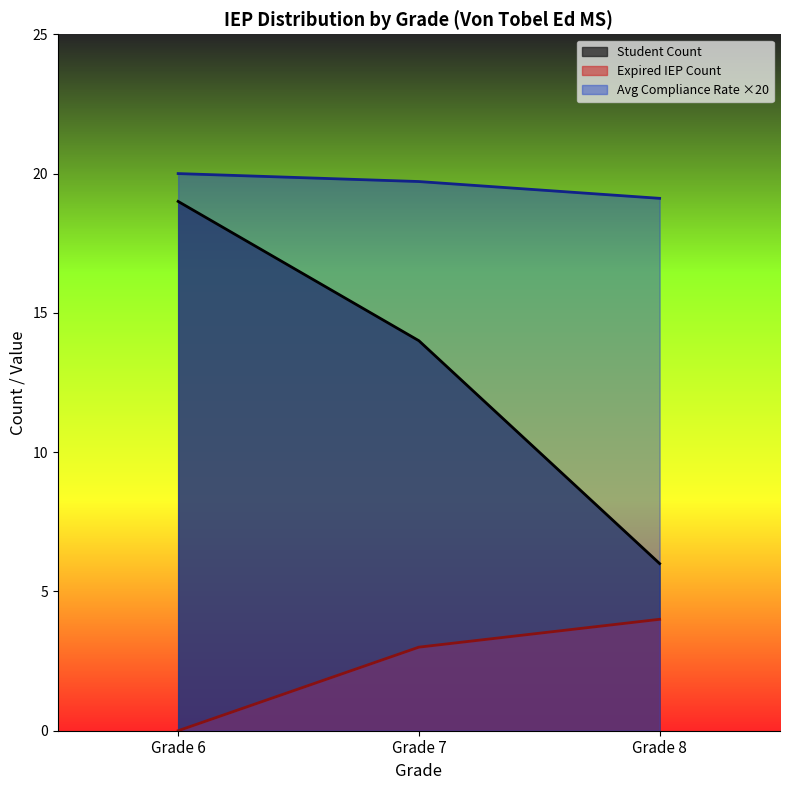

The Student Count series shows 2.8 at Grade 8. True or false?

False